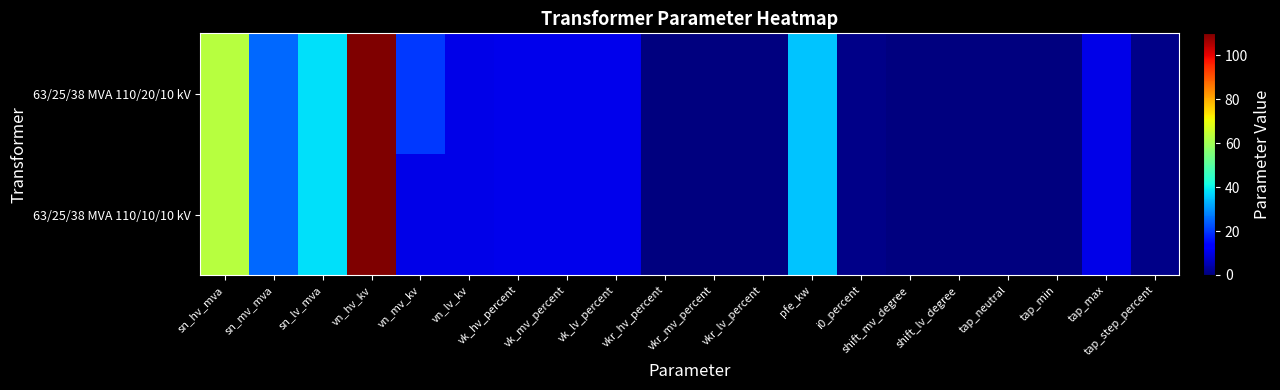

At vk_lv_percent, list the series in order from smallest to largest.

63/25/38 MVA 110/20/10 kV, 63/25/38 MVA 110/10/10 kV